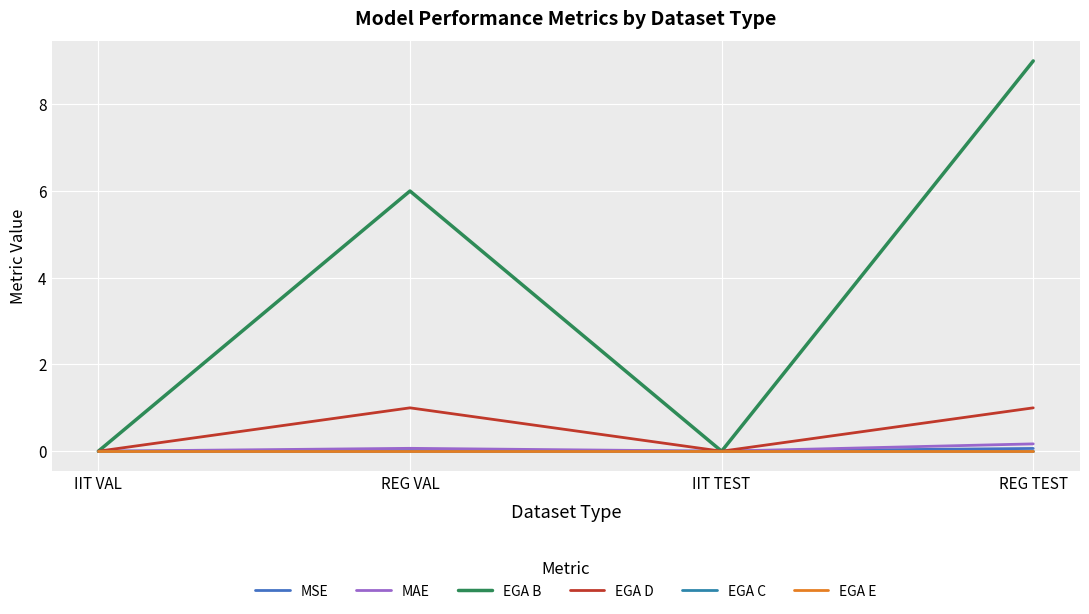

At which category is the sum across all series the highest?

REG TEST